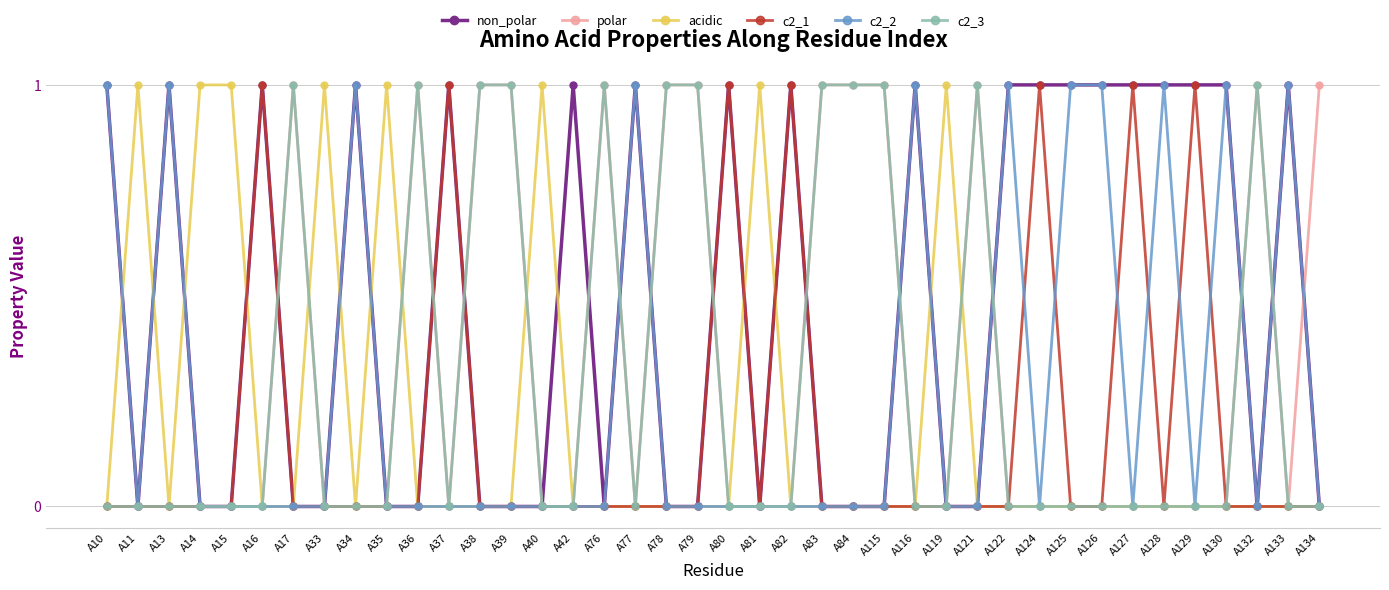

The non_polar series shows 0 at A84. True or false?

True